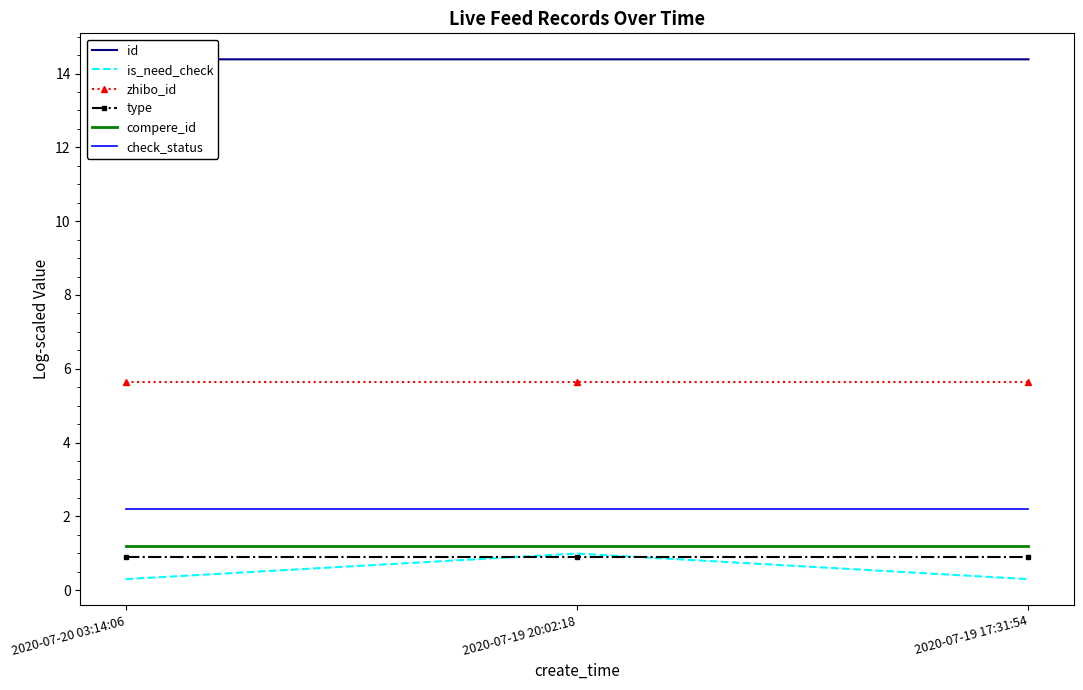

The check_status series shows 3.6 at 2020-07-19 20:02:18. True or false?

False